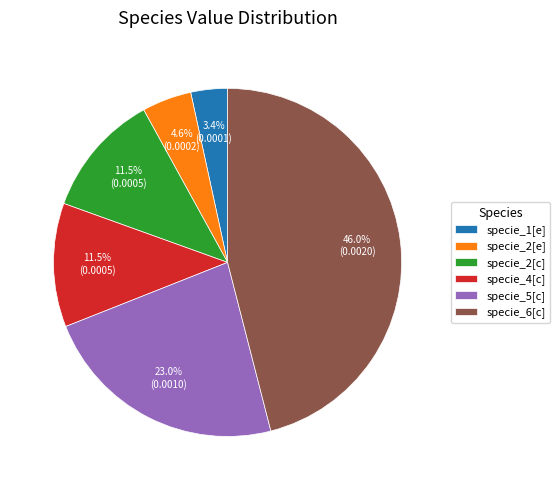

Does specie_2[e] account for over 50% of the chart?

No